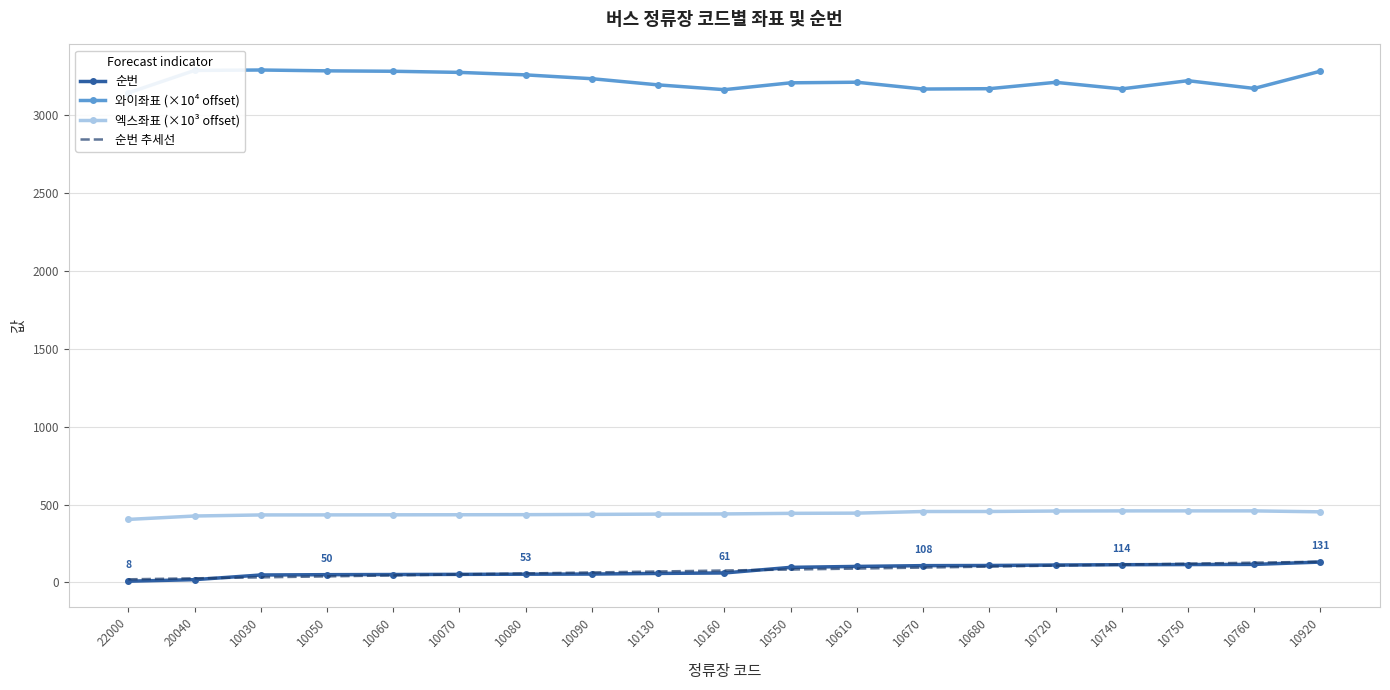

True or false: 순번 and 와이좌표 (×10⁴ offset) cross at least once.

False